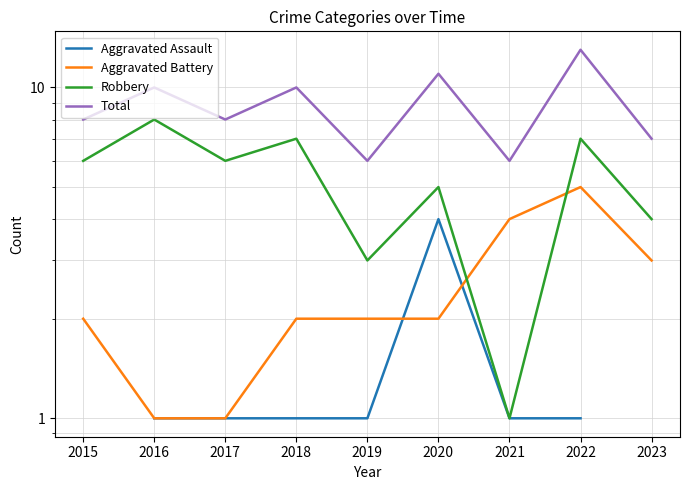

At which label is Aggravated Battery closest to 3?

2023